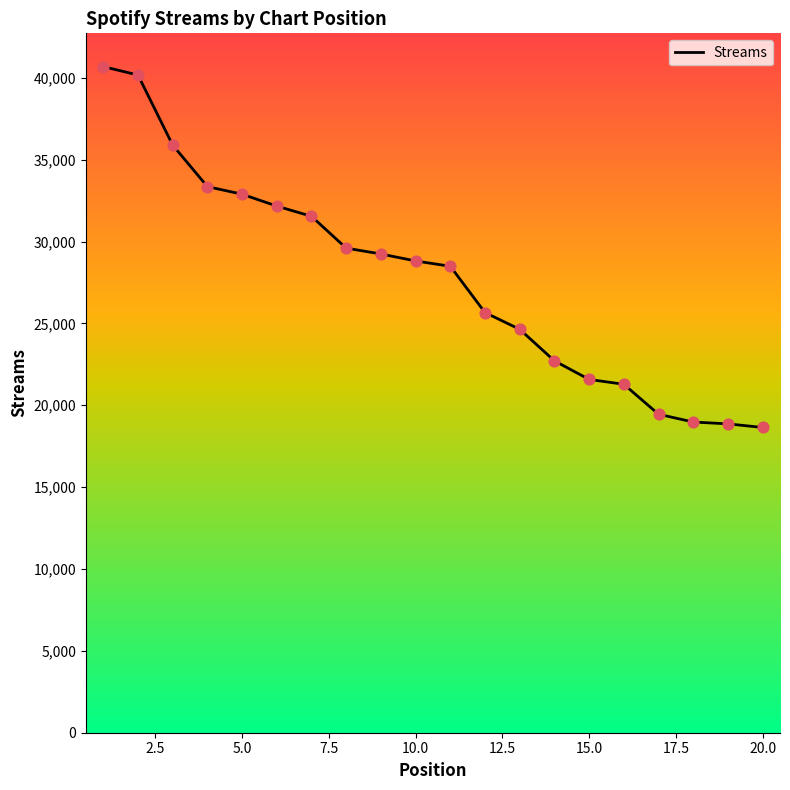

What is the smallest value displayed?

18645